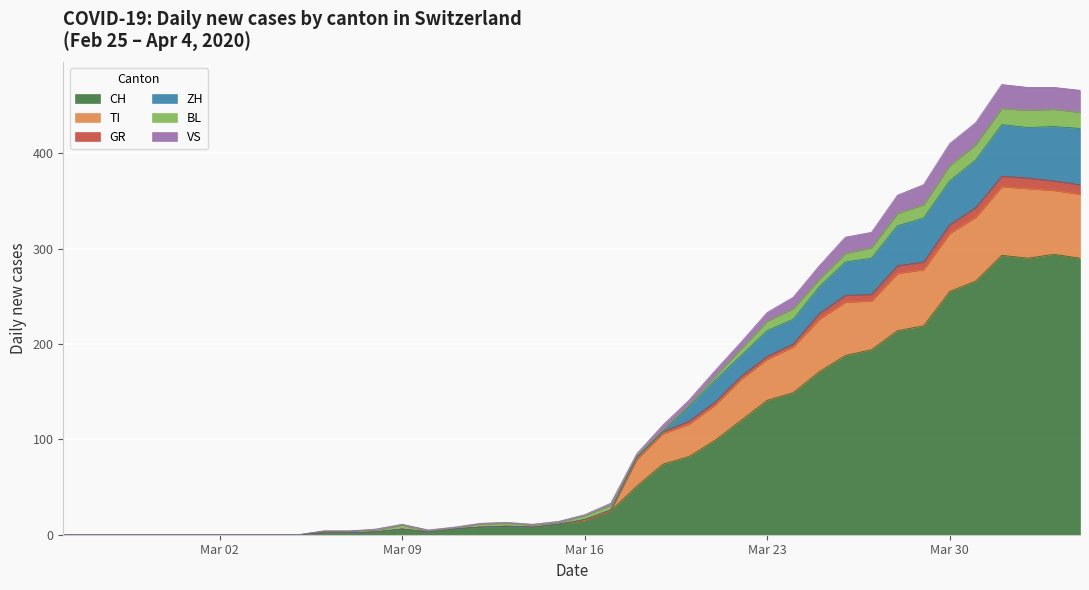

The value of CH at 2020-03-24 is 81. True or false?

False